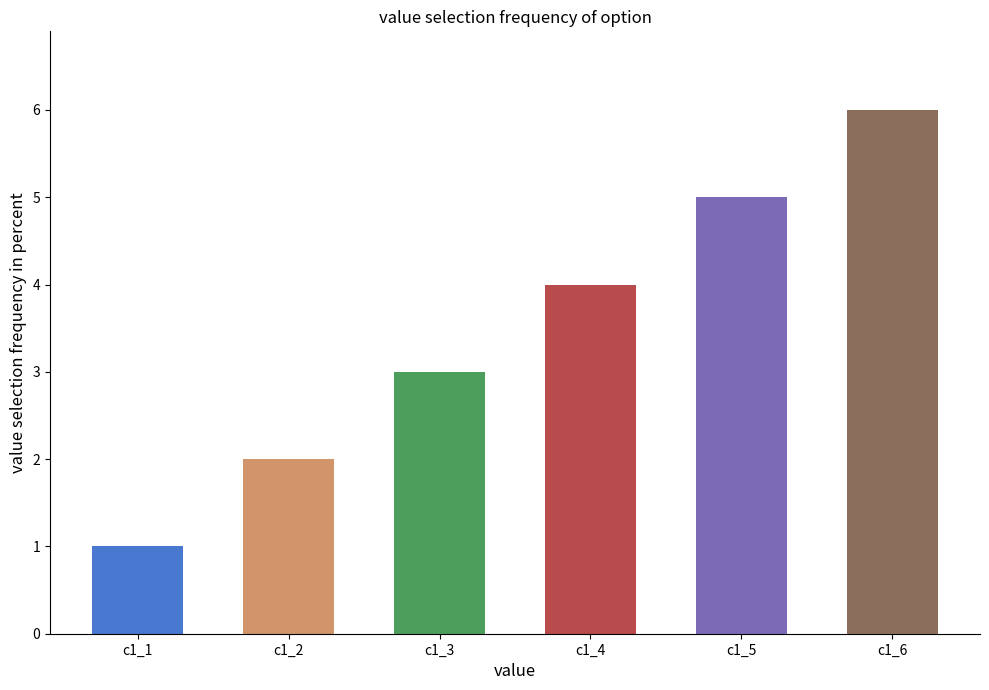

Is it true that the value at c1_4 is 2?

False